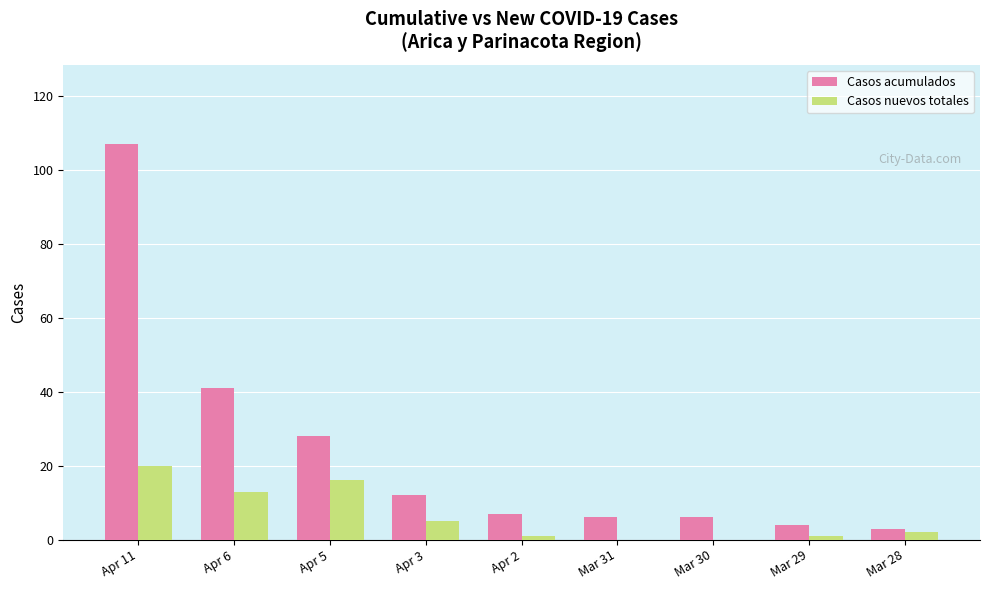

What is the average value of the Casos acumulados series?

24